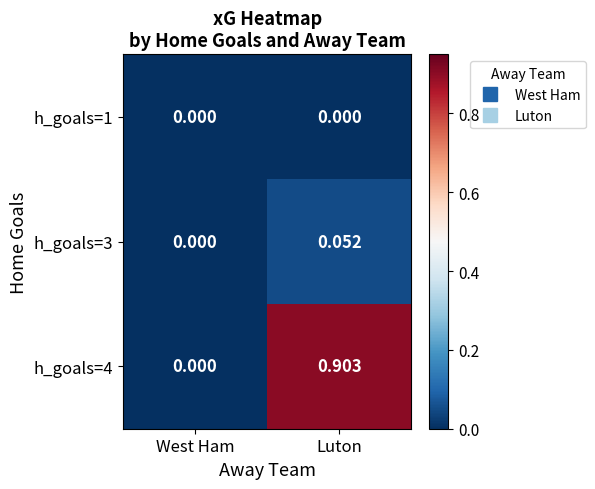

Is the value of h_goals=4 at Luton greater than the value of h_goals=3 at Luton?

Yes